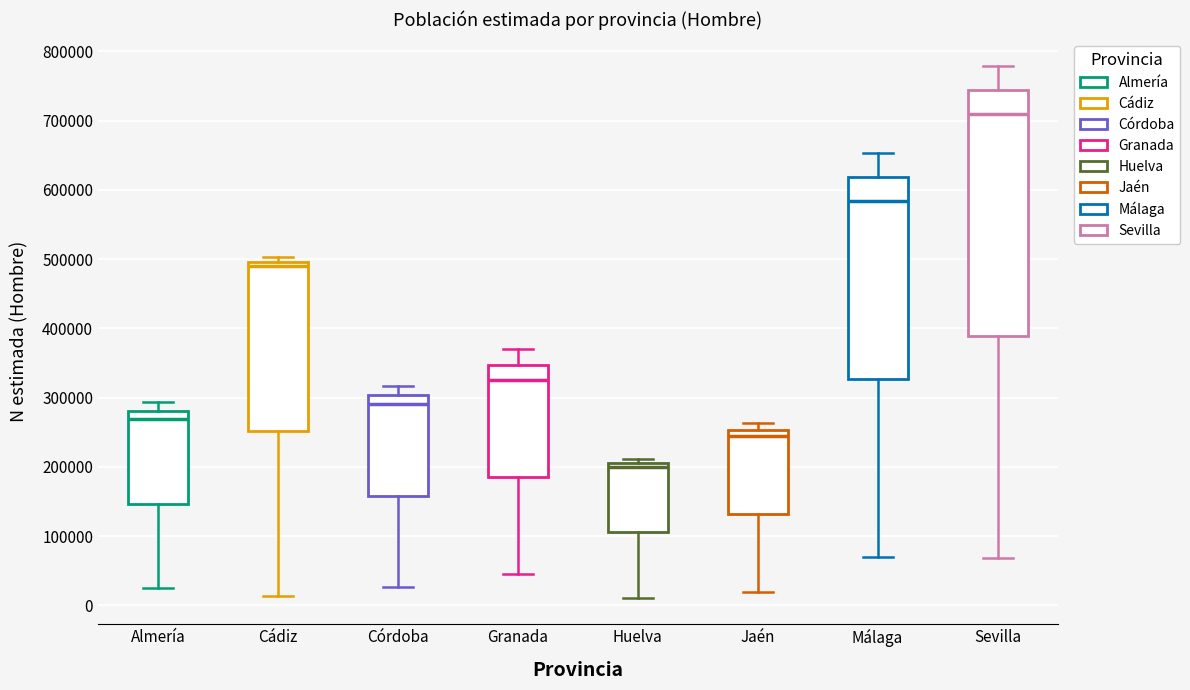

Which box is the tallest, from its lower edge to its upper edge?

Sevilla